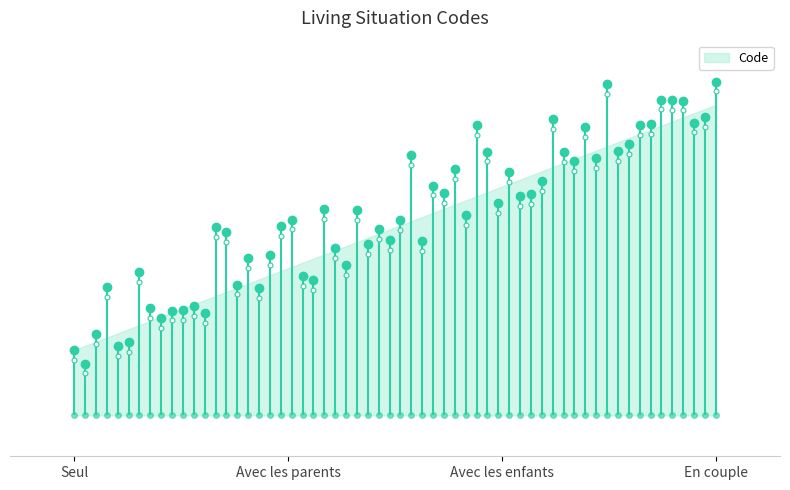

Which has a higher value, Avec les parents or En couple?

En couple